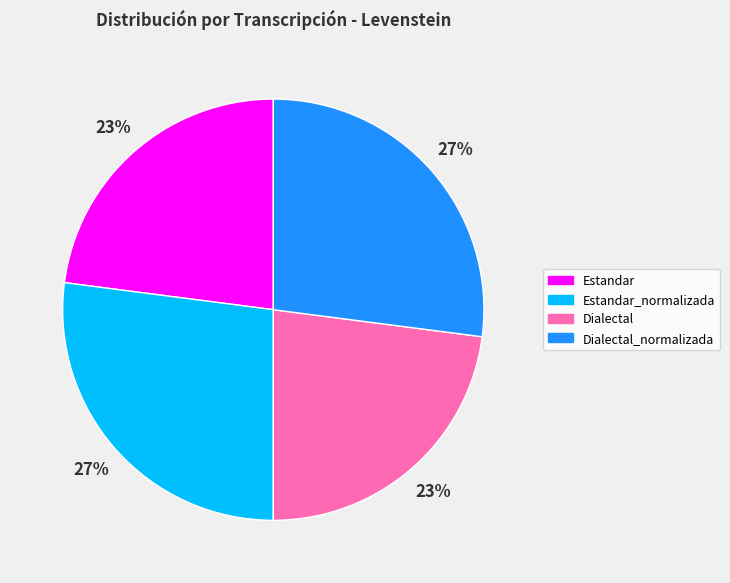

Approximately how many times larger is the value at Dialectal_normalizada compared to Estandar?

1.2